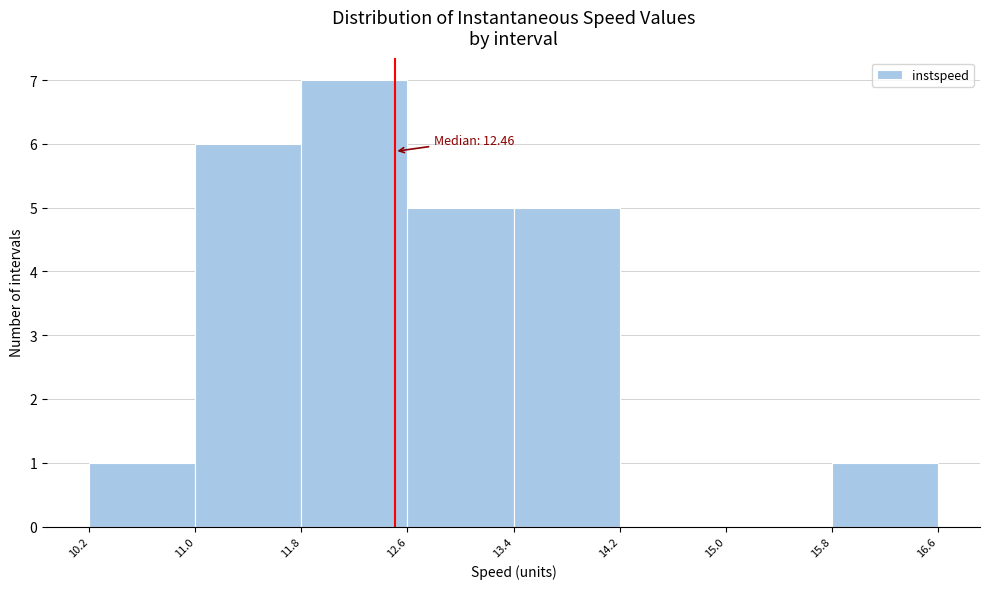

Over which range of the x-axis is the bar tallest?

11.8 to 12.6